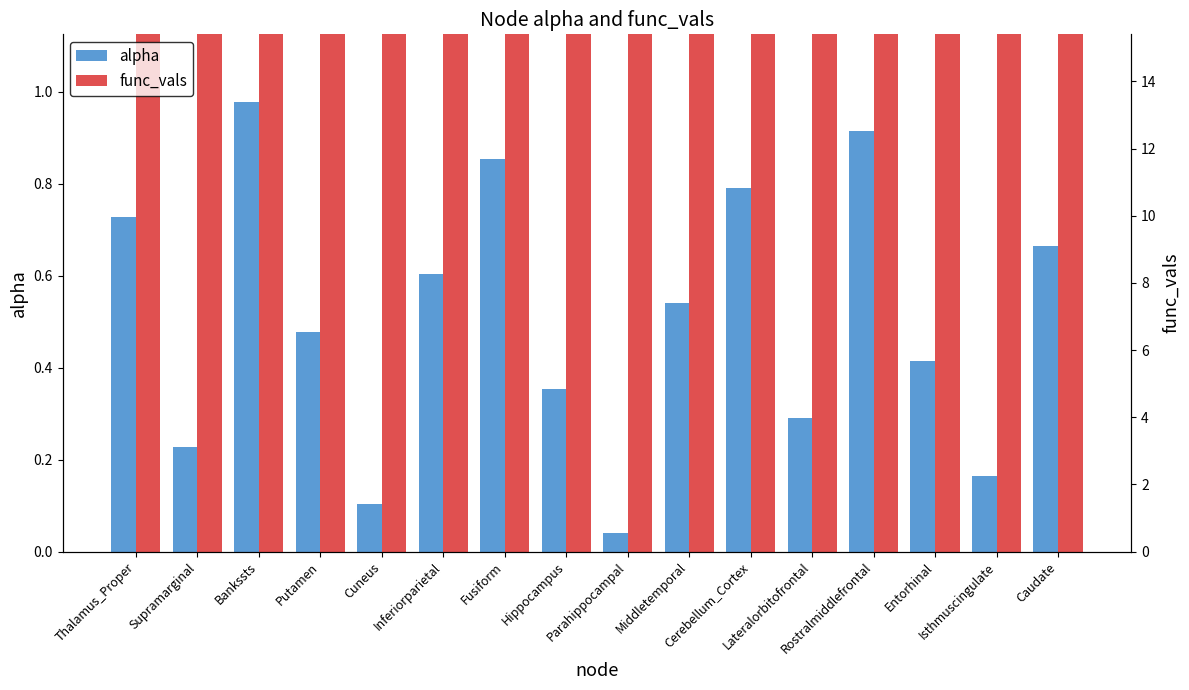

What is the spread (max minus min) of values at Bankssts?

12.4